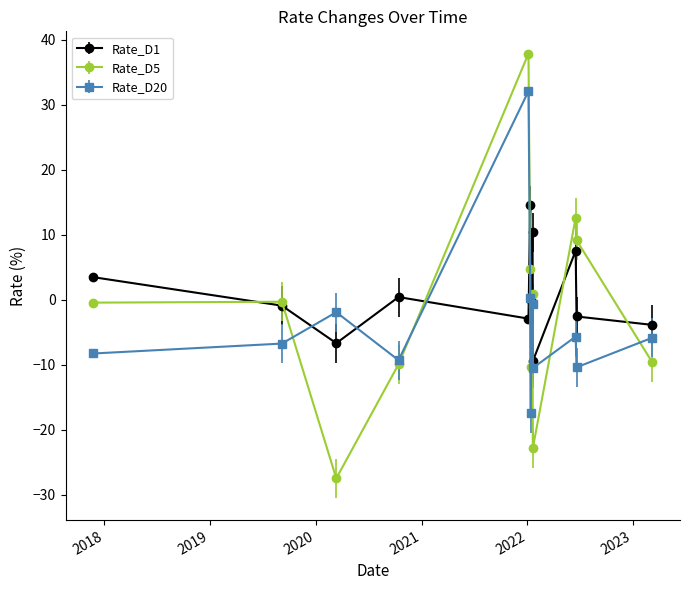

List the series in order of their peak value, lowest first.

Rate_D1, Rate_D20, Rate_D5